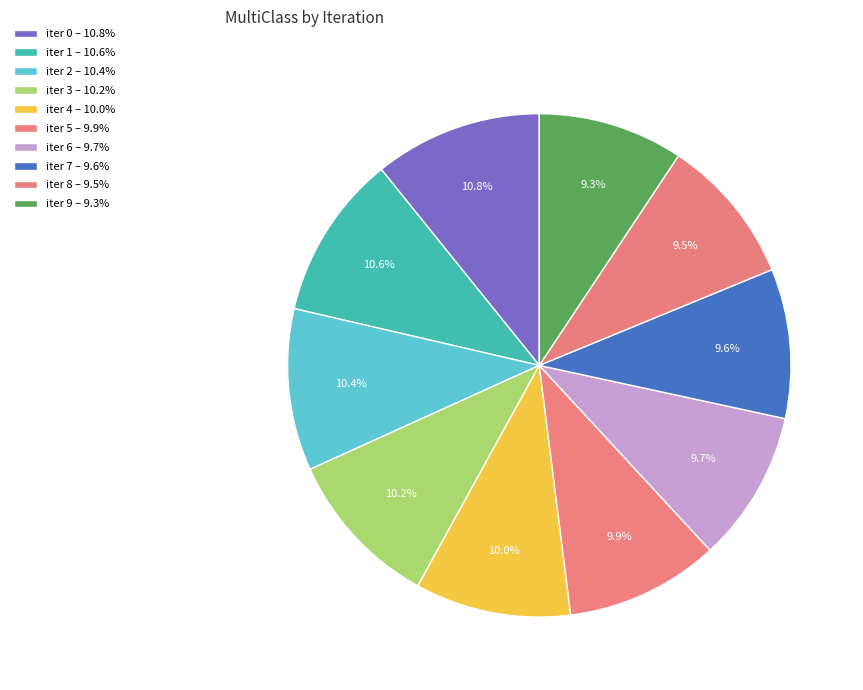

Rank the categories by value from highest to lowest.

0, 1, 2, 3, 4, 5, 6, 7, 8, 9